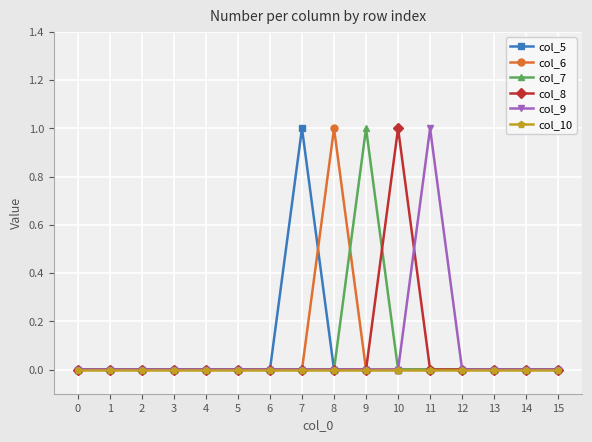

The col_8 series shows 0 at 2. True or false?

True